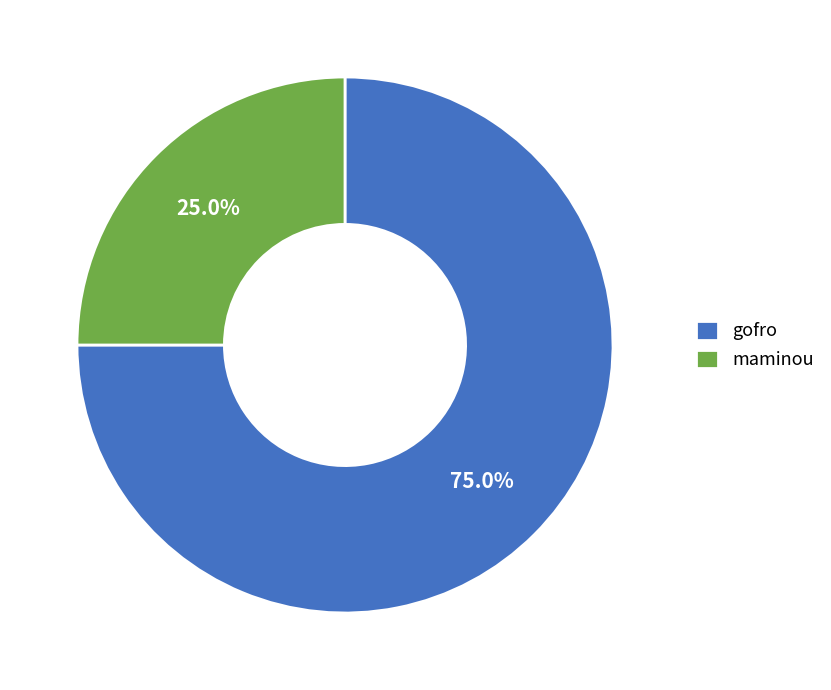

Count the number of slices in the pie.

2